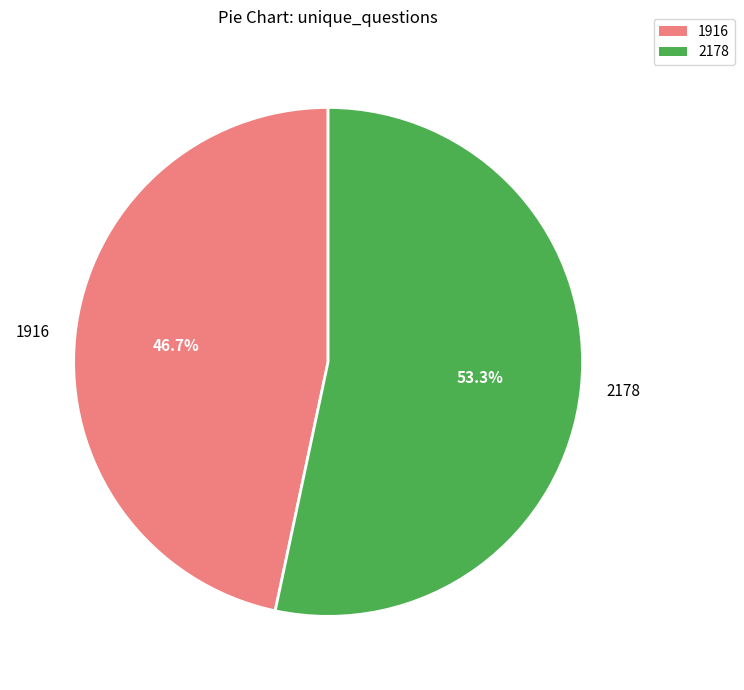

Is it true that 2178 is 64% of the pie?

False